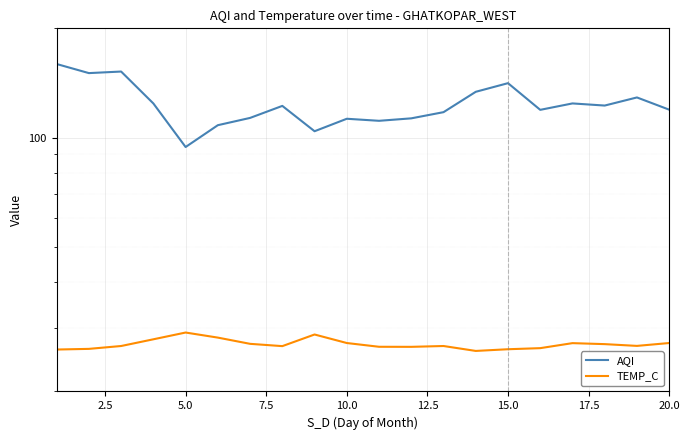

In TEMP_C, how many points are lower than both neighbors (excluding endpoints)?

4